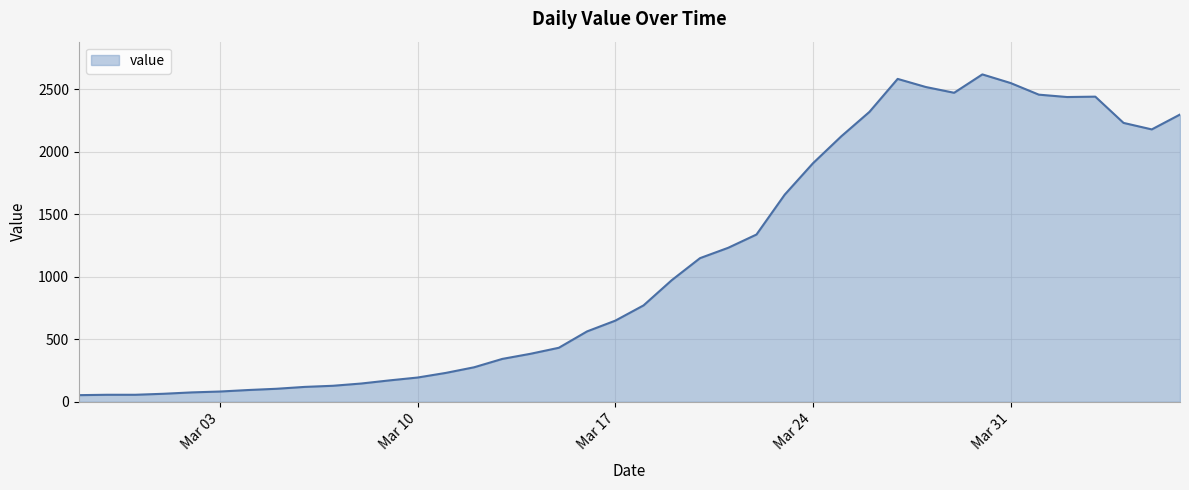

What is the maximum value shown in the chart?

2619